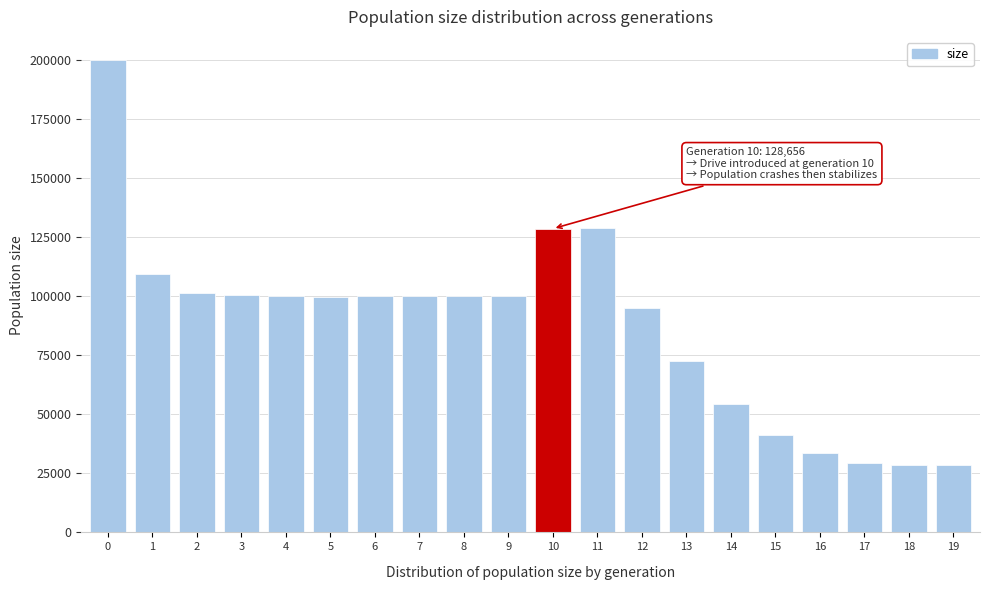

Between 19 and 3, which is larger?

3